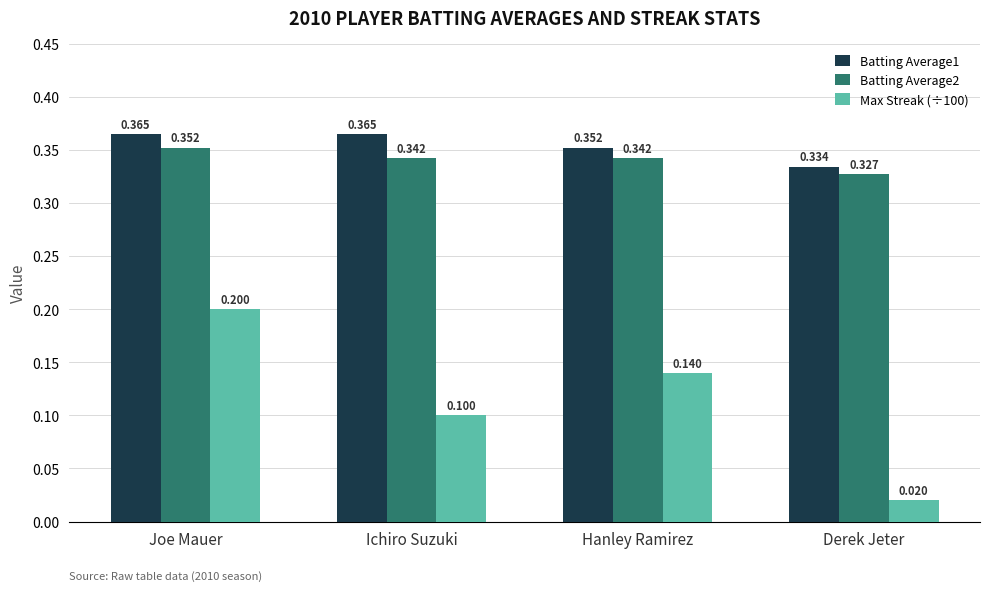

The value of Max Streak (÷100) at Ichiro Suzuki is 0.1. True or false?

True